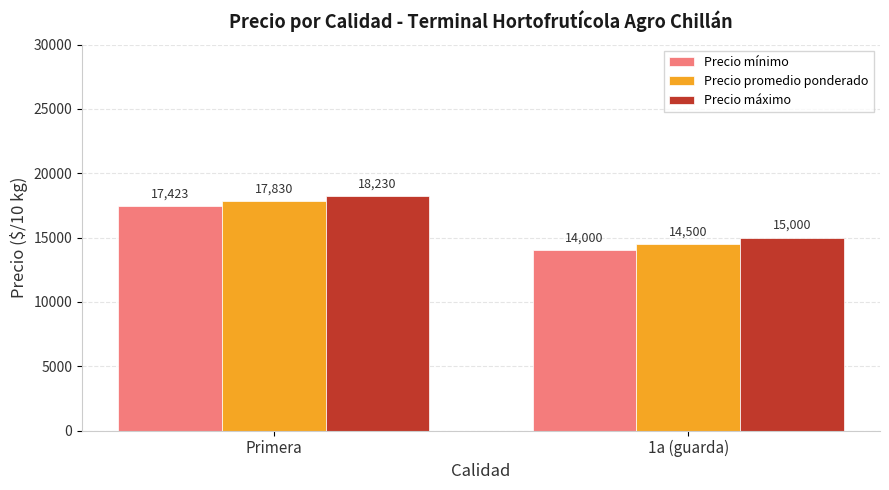

At which label does Precio mínimo reach its peak?

Primera